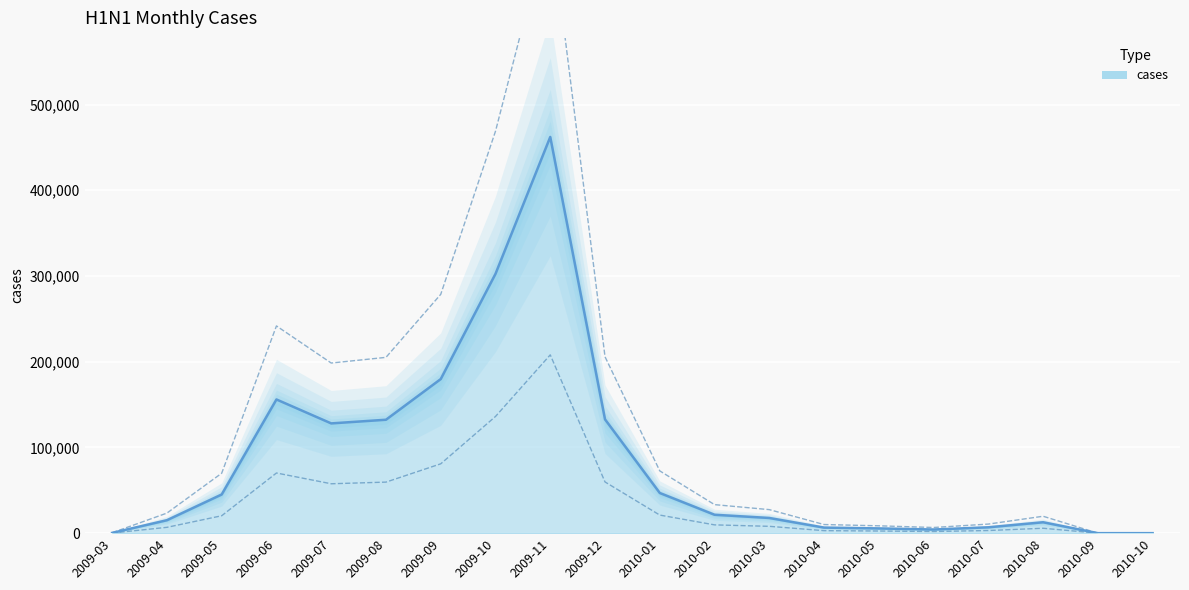

Which label corresponds to the smallest value in the chart?

2010-09